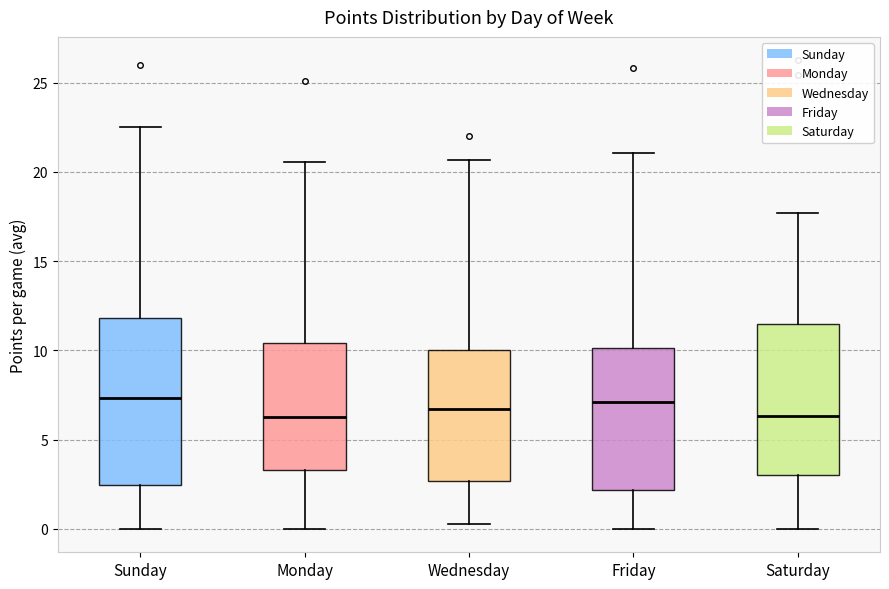

Reading left to right, transcribe this box plot: for each box, give where its median line is, the range the box spans, and where its two whiskers end, as read against the y-axis. The values are not printed on the chart, so give them approximately, as read against the axis.

Sunday: median 7.5, box 2.5 to 12.0, whiskers 0.0 to 22.5
Monday: median 6.5, box 3.5 to 10.5, whiskers 0.0 to 20.5
Wednesday: median 6.5, box 2.5 to 10.0, whiskers 0.5 to 20.5
Friday: median 7.0, box 2.0 to 10.0, whiskers 0.0 to 21.0
Saturday: median 6.5, box 3.0 to 11.5, whiskers 0.0 to 17.5